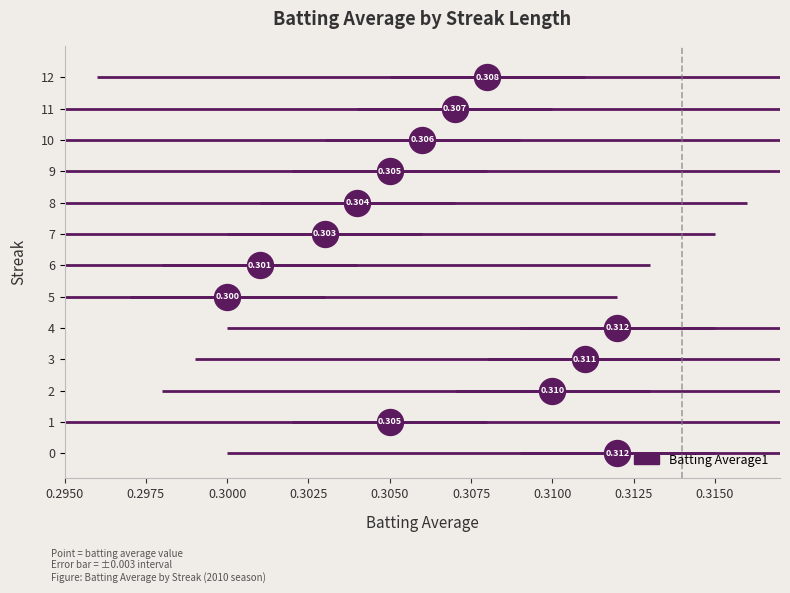

Which has a higher value, 10 or 5?

10